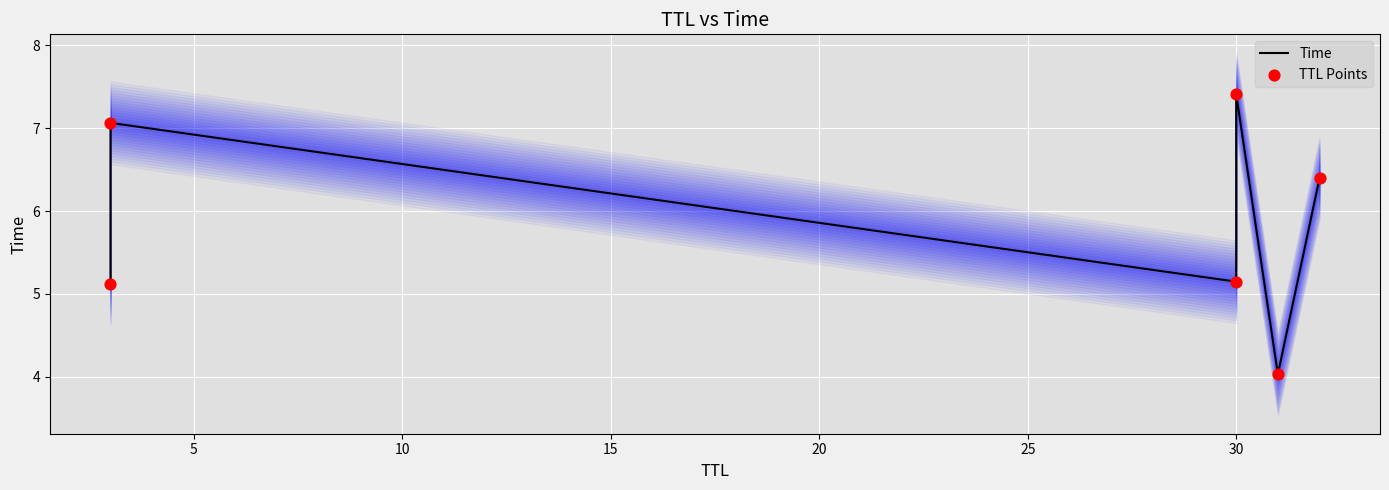

At how many categories does at least one series exceed 4?

6